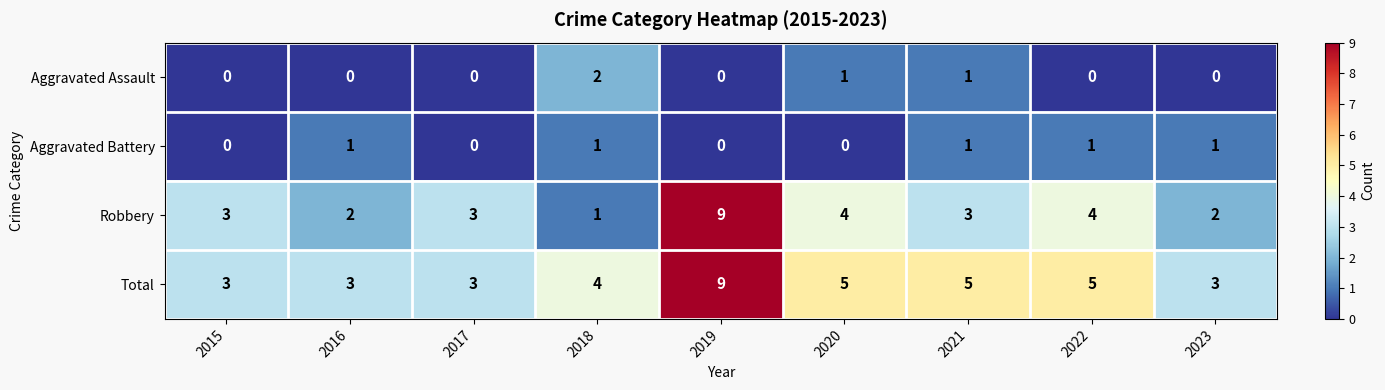

What is the greatest value displayed?

9